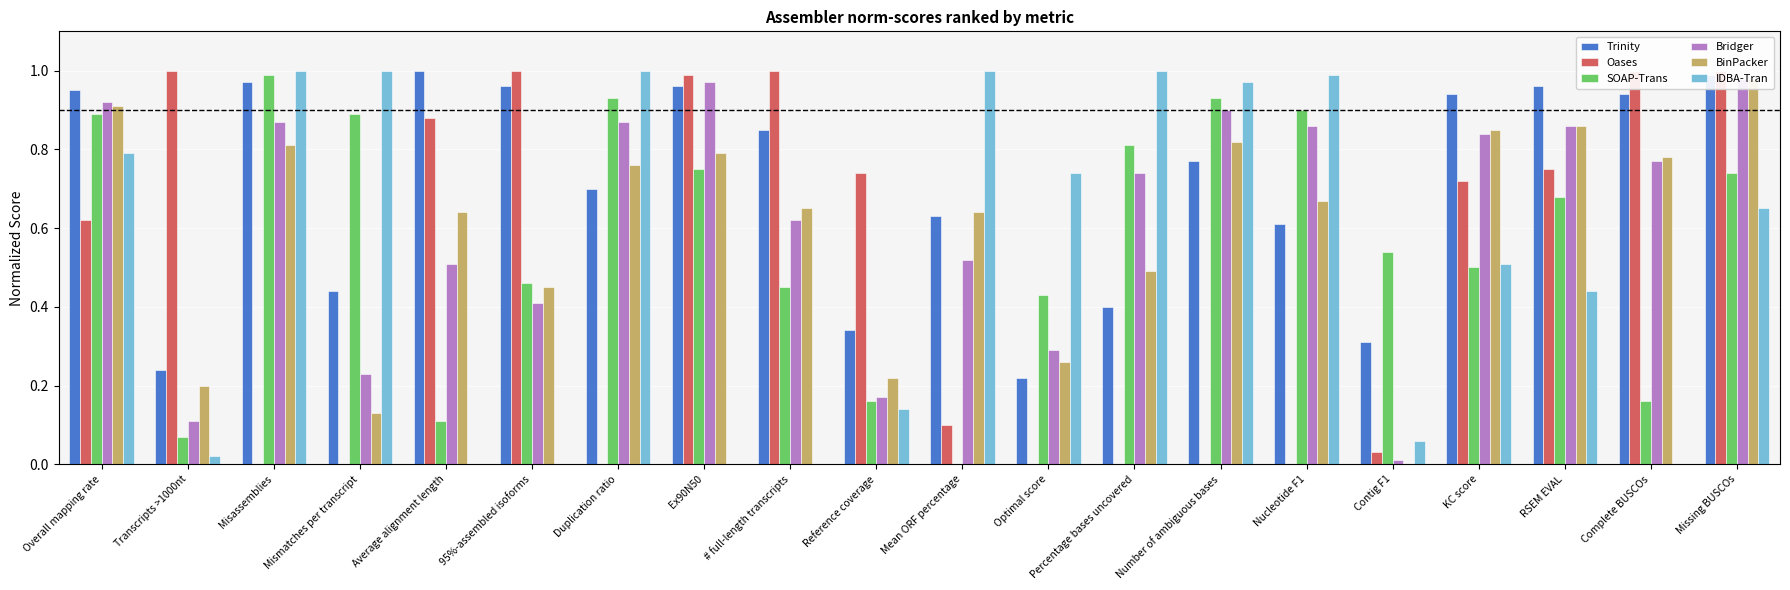

What is the sum of all SOAP-Trans values?

11.4